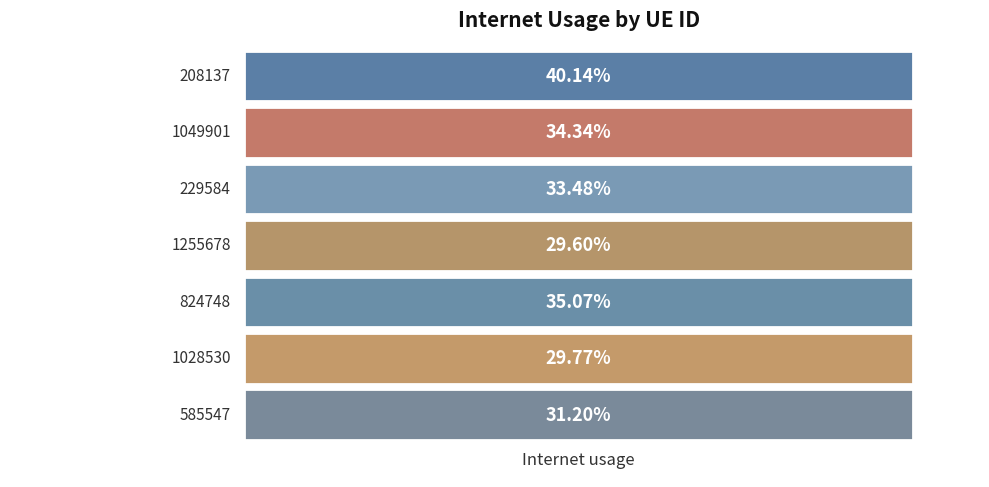

What is the sum of all values?

2.3